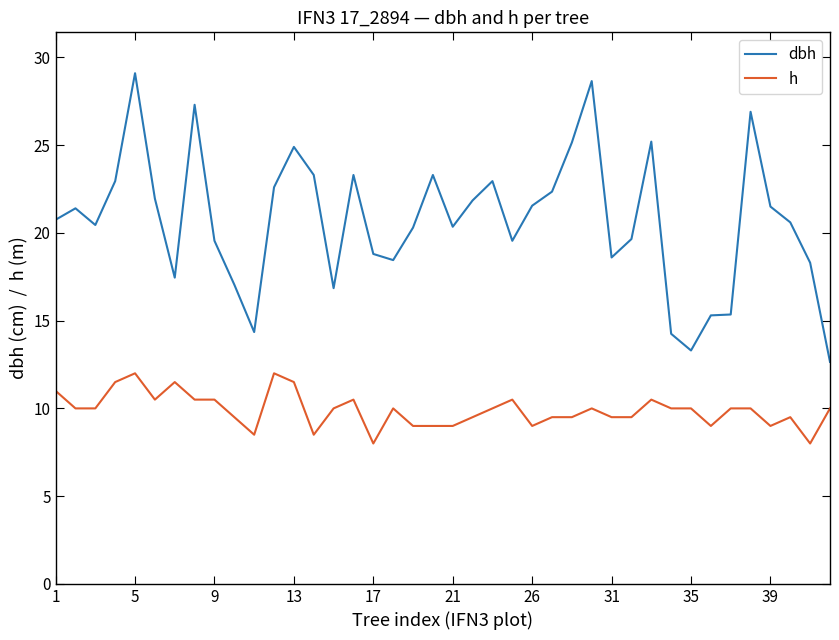

True or false: h and dbh intersect in this chart.

False